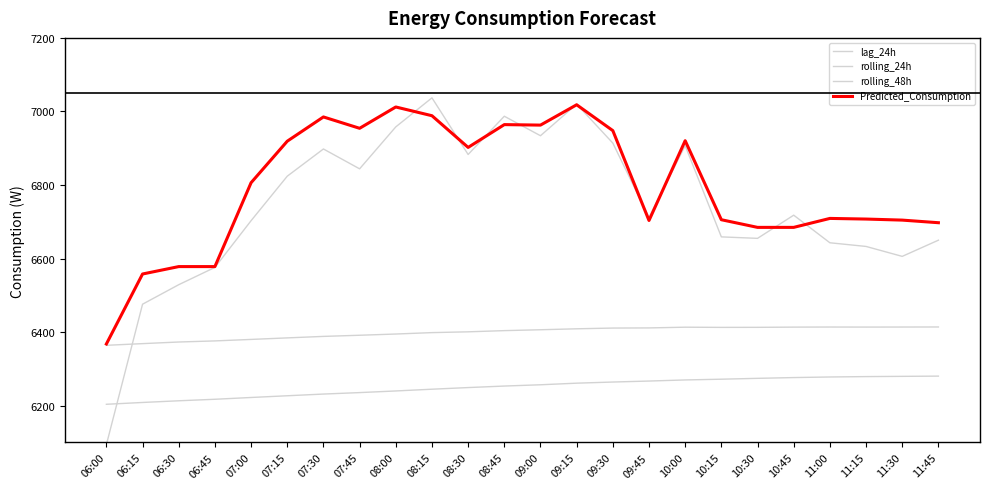

Does the chart have visible grid lines?

No